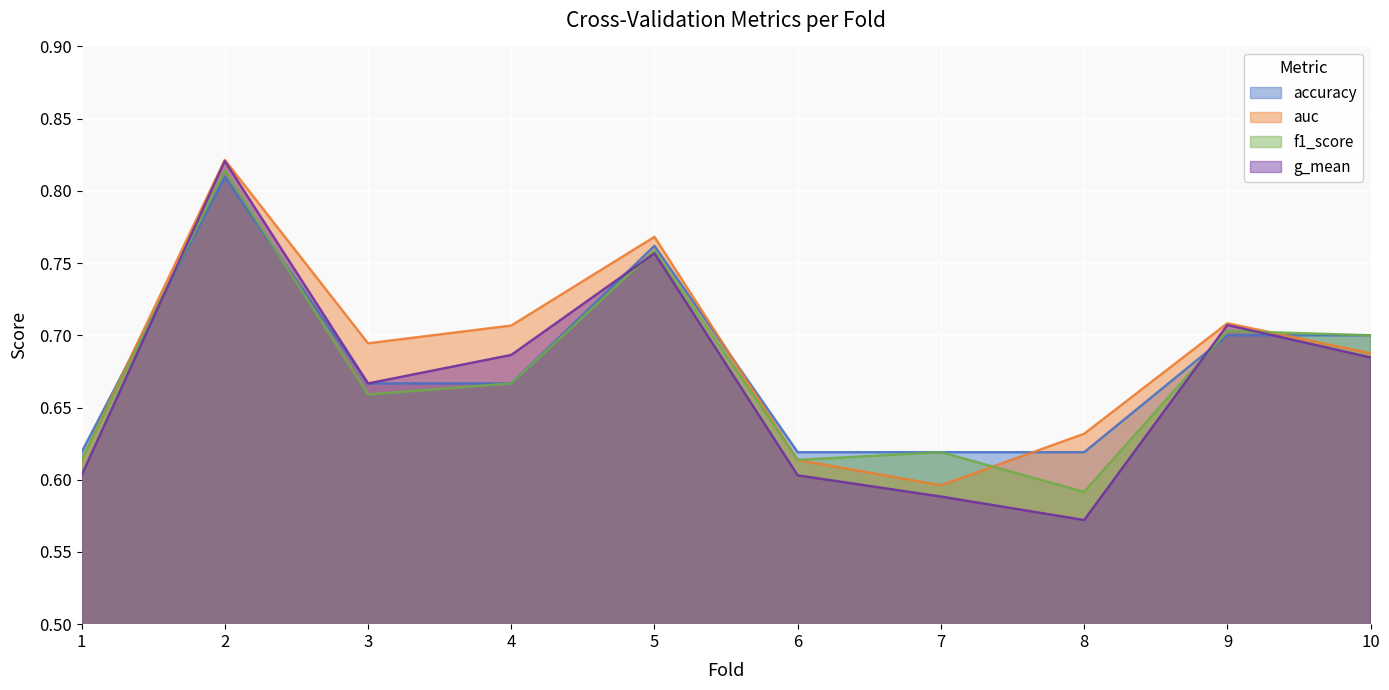

What is the smallest value displayed?

0.6